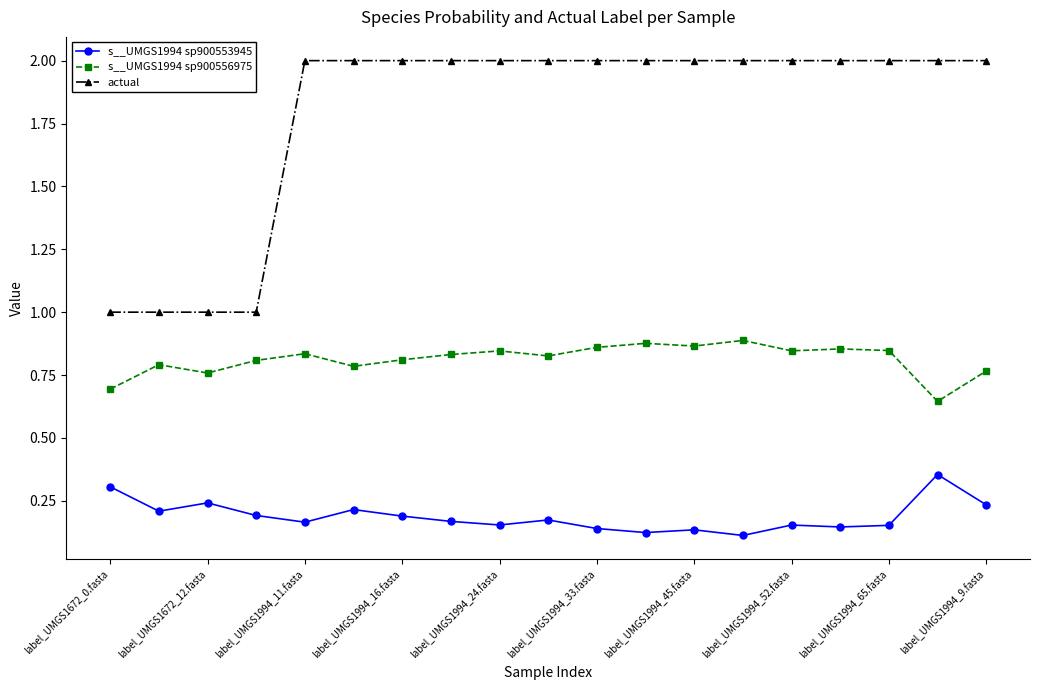

Which series has the largest total across all categories?

actual